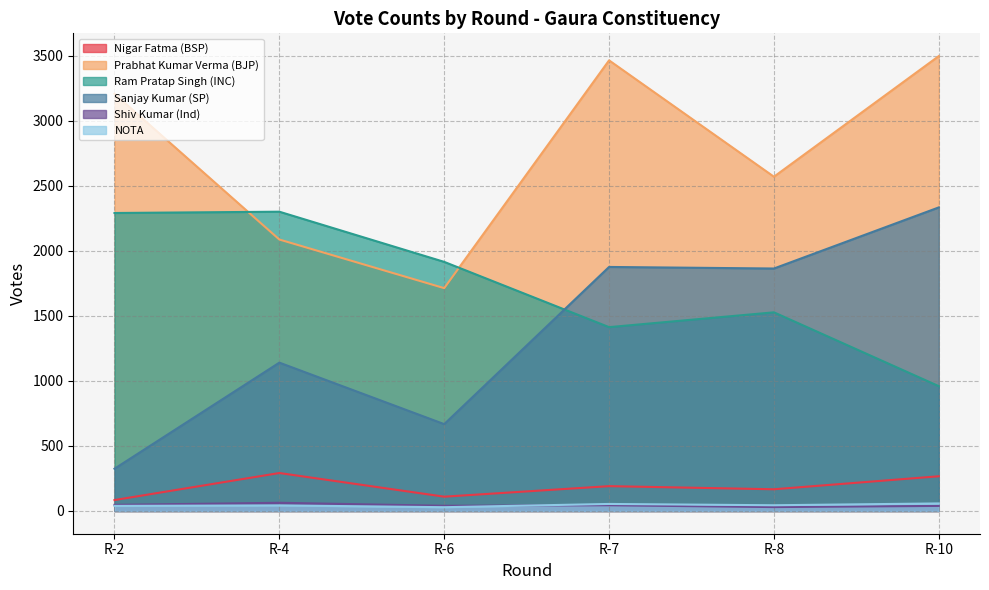

Between R-2 and R-8, which is larger?

R-8